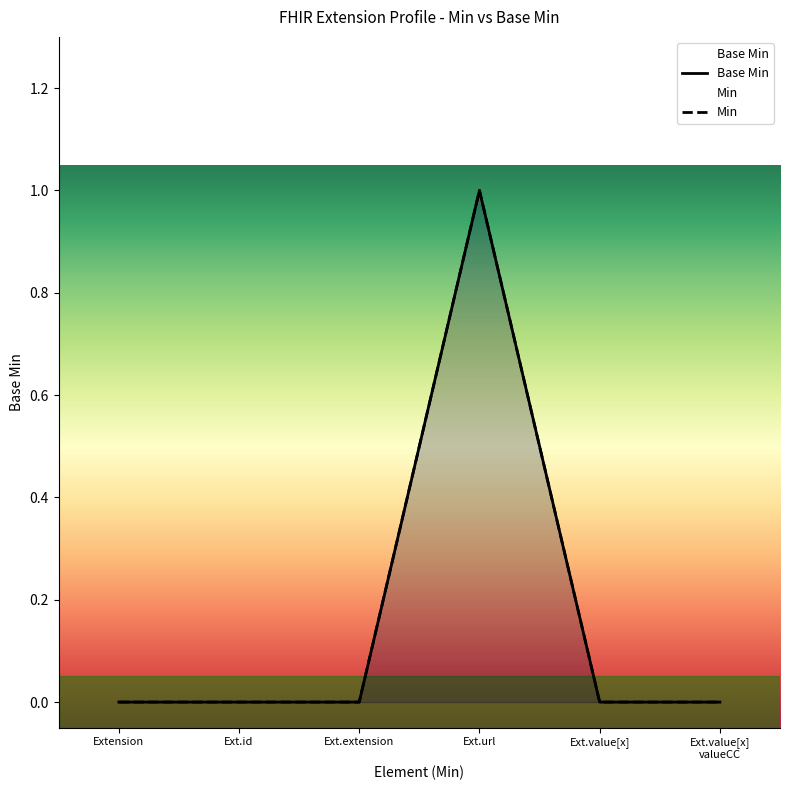

The value at Ext.id is 0. True or false?

False